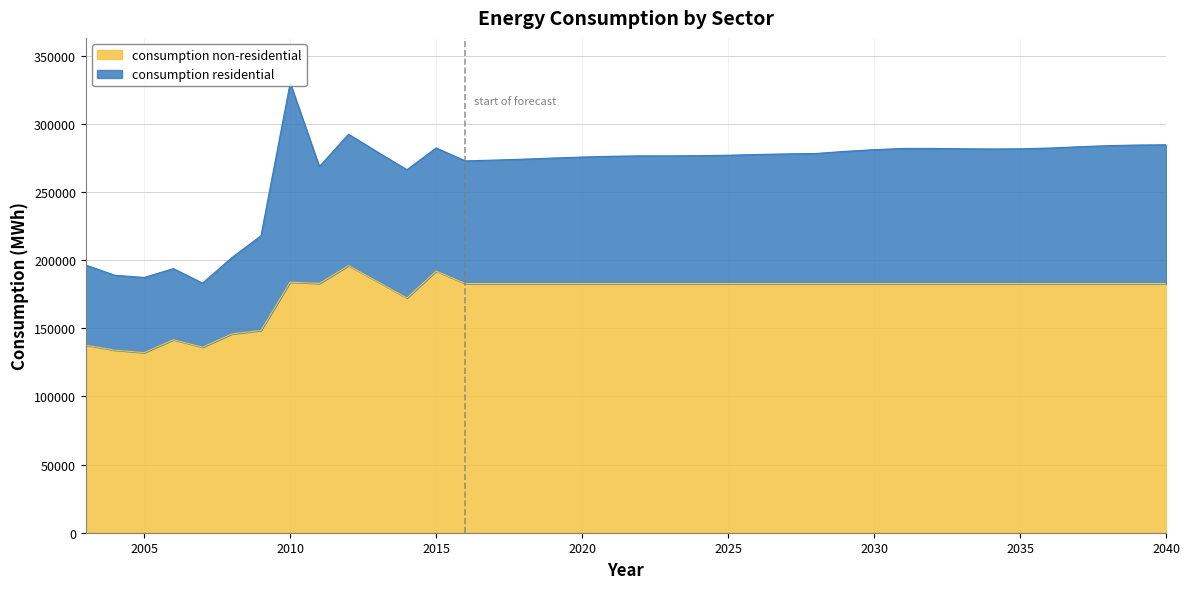

Where does the data first go above 182840?

2010